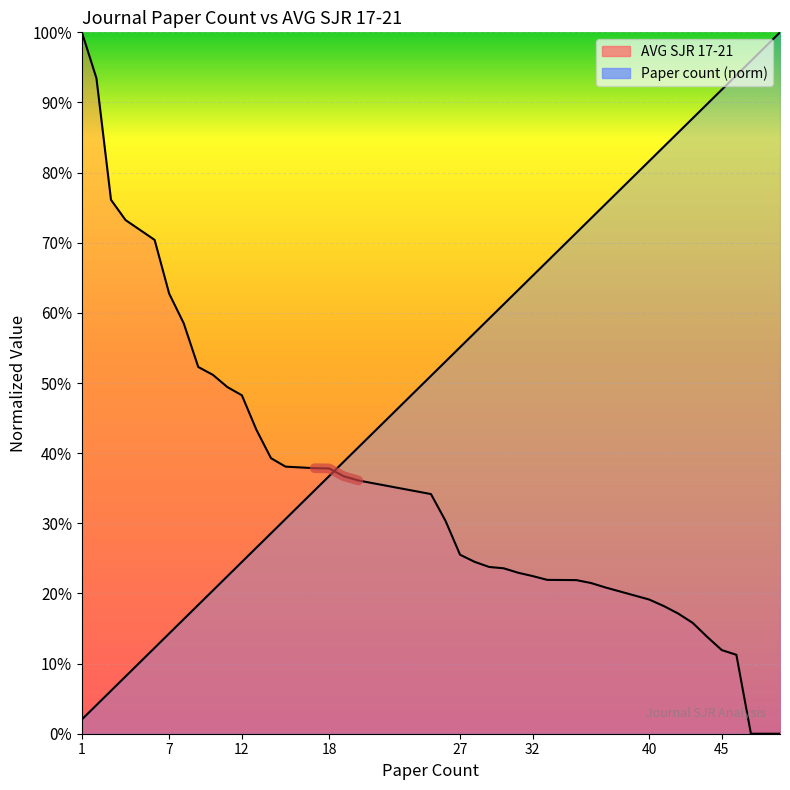

The Paper count series shows 0.3 at 29. True or false?

False